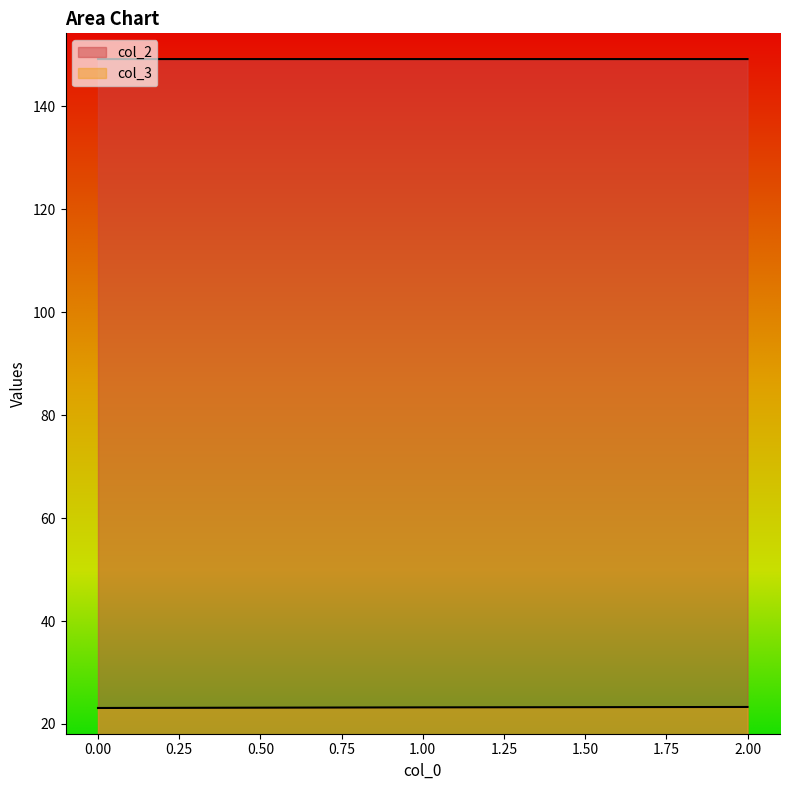

The value of col_3 at 2 is 39.1. True or false?

False